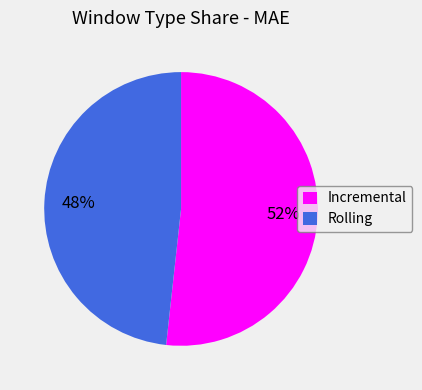

How many slices are in this pie chart?

2